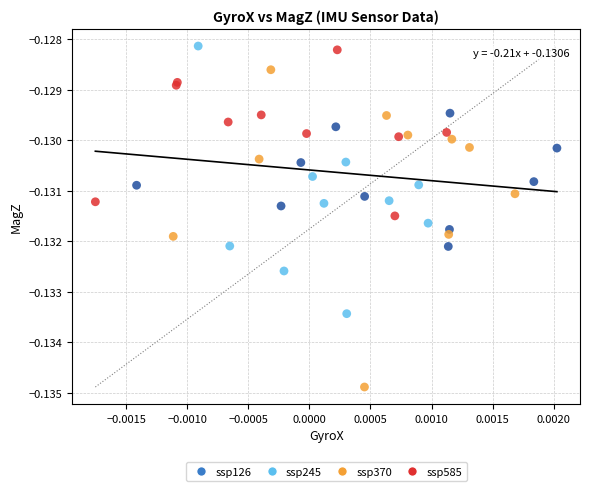

Which series has the largest Y range (max minus min)?

ssp370